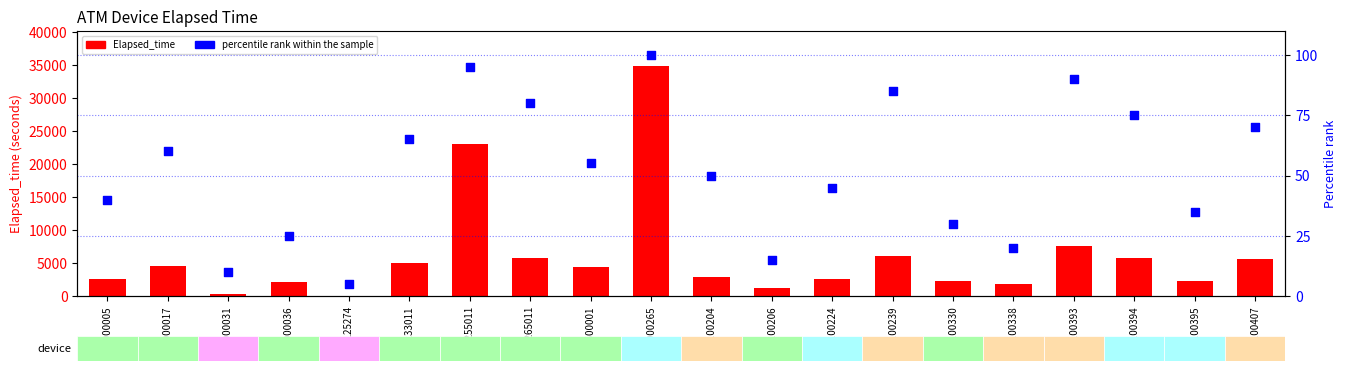

Which series contains the highest Y value?

Elapsed_time